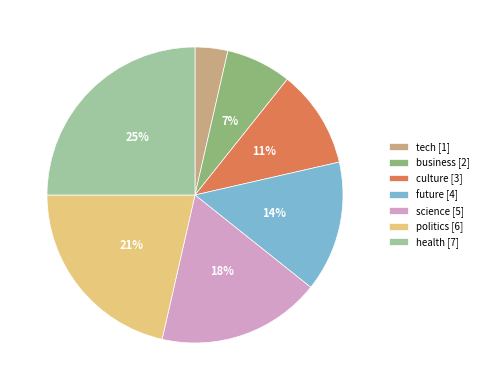

How many segments does this pie chart have?

7